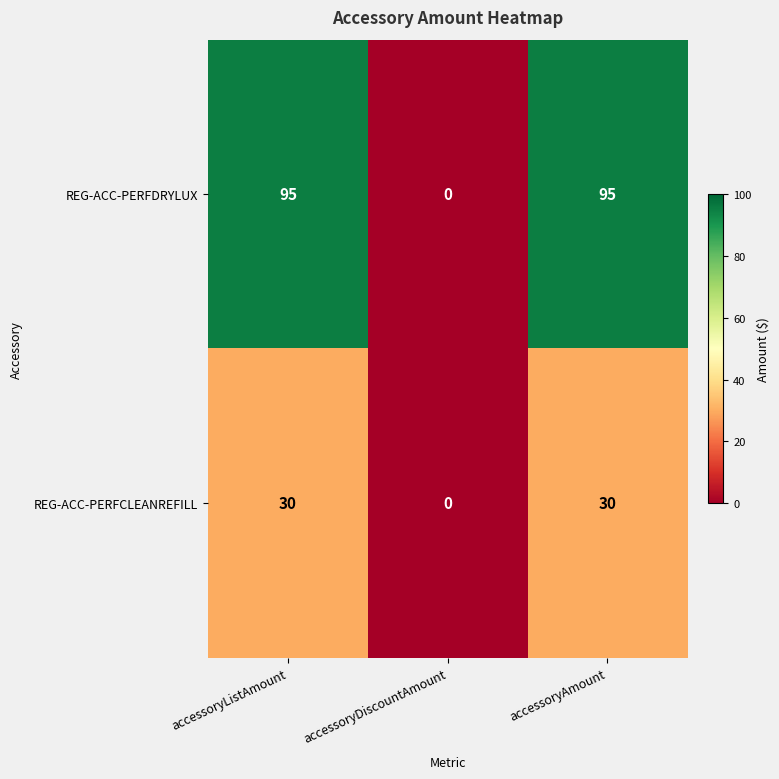

What is the greatest value displayed?

95